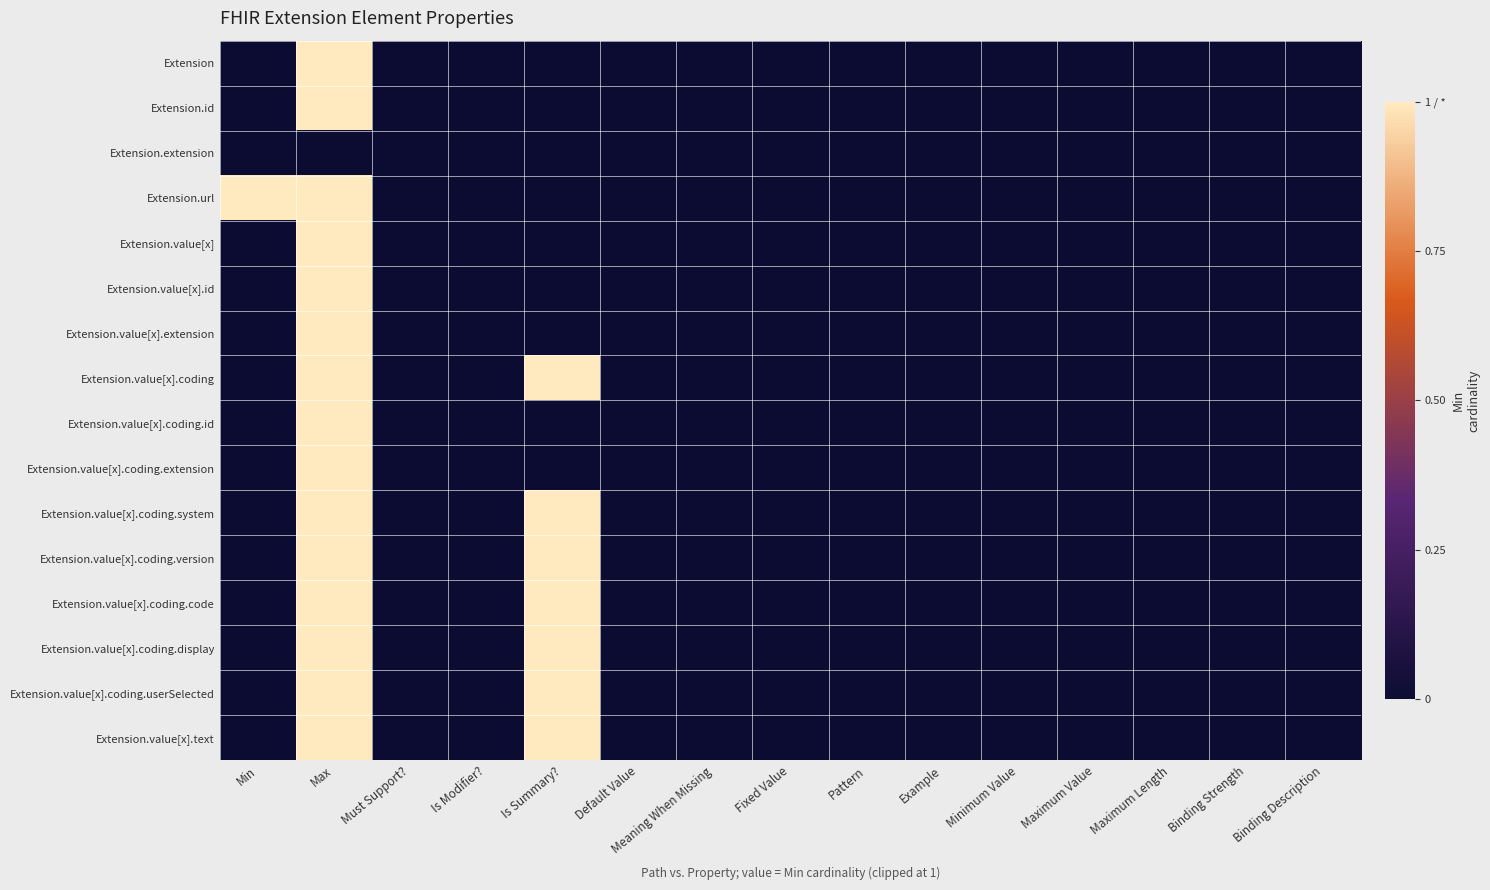

What is the spread (max minus min) of values at Min?

1